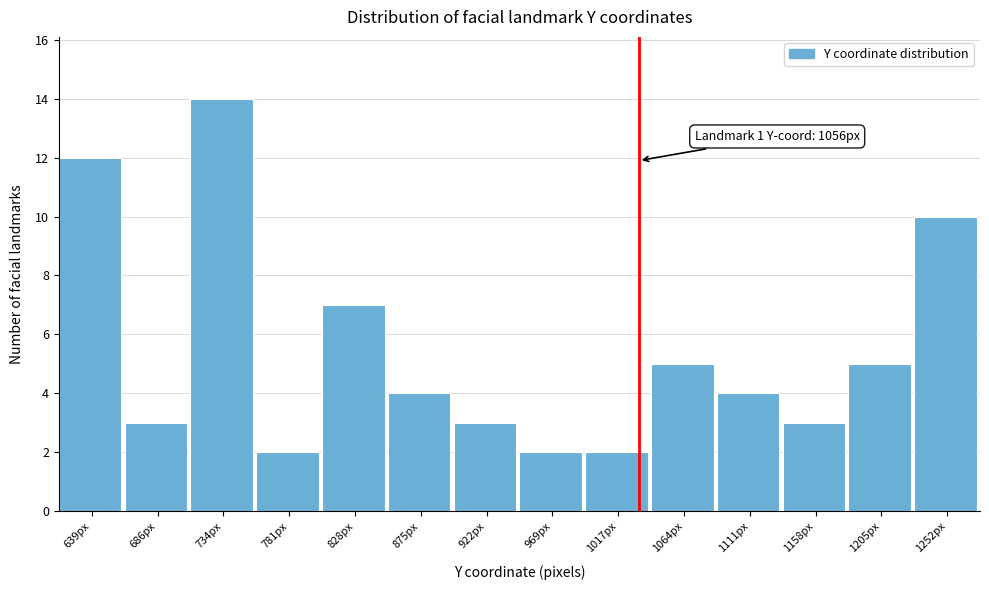

Reading left to right, list all the values displayed in this chart.

639px=12	686px=3	734px=14	781px=2	828px=7	875px=4	922px=3	969px=2	1017px=2	1064px=5	1111px=4	1158px=3	1205px=5	1252px=10